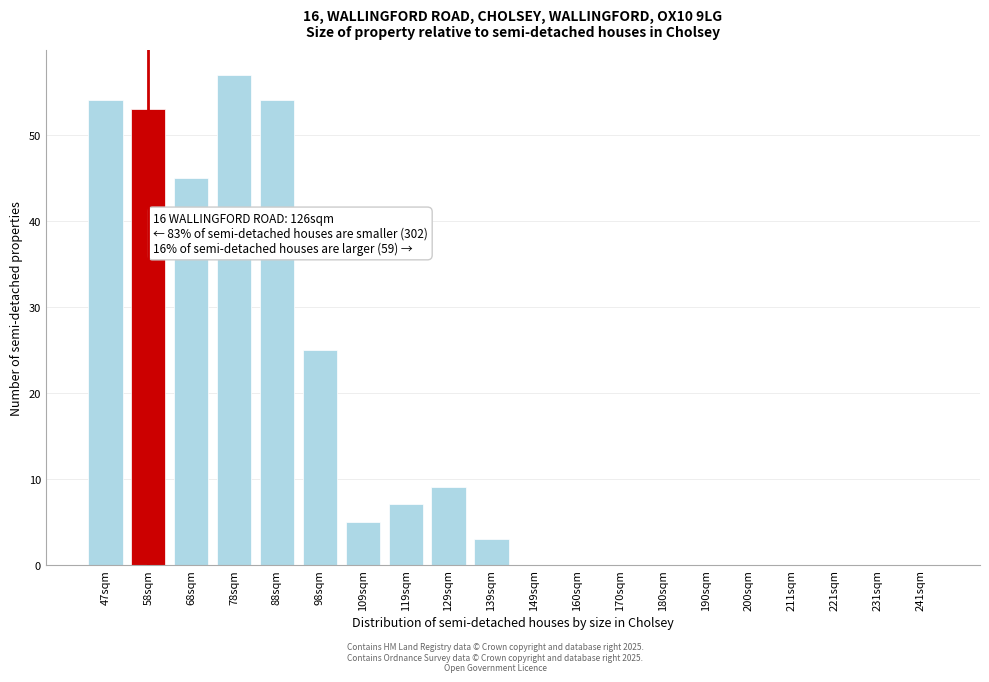

Reading right to left, extract all data points from this chart.

241sqm=0	231sqm=0	221sqm=0	211sqm=0	200sqm=0	190sqm=0	180sqm=0	170sqm=0	160sqm=0	149sqm=0	139sqm=3	129sqm=9	119sqm=7	109sqm=5	98sqm=25	88sqm=54	78sqm=57	68sqm=45	58sqm=53	47sqm=54